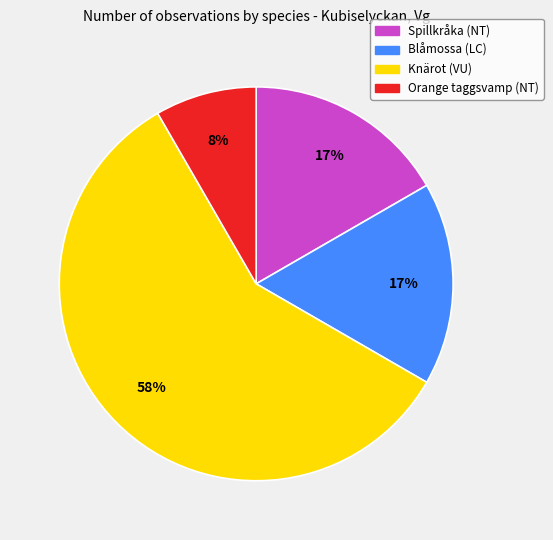

Is the sum of Spillkråka (NT) and Knärot (VU) greater than half?

Yes